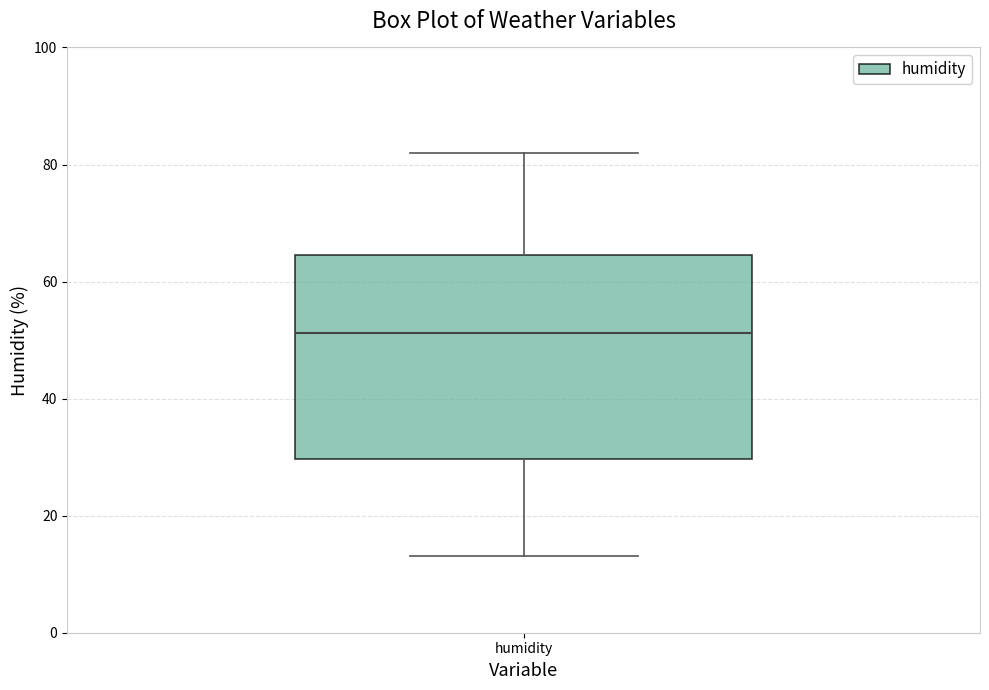

Transcribe this box plot: give where the median line is, the range the box spans, and where the two whiskers end, as read against the y-axis. The values are not printed on the chart, so give them approximately, as read against the axis.

median 52, box 30 to 64, whiskers 14 to 82